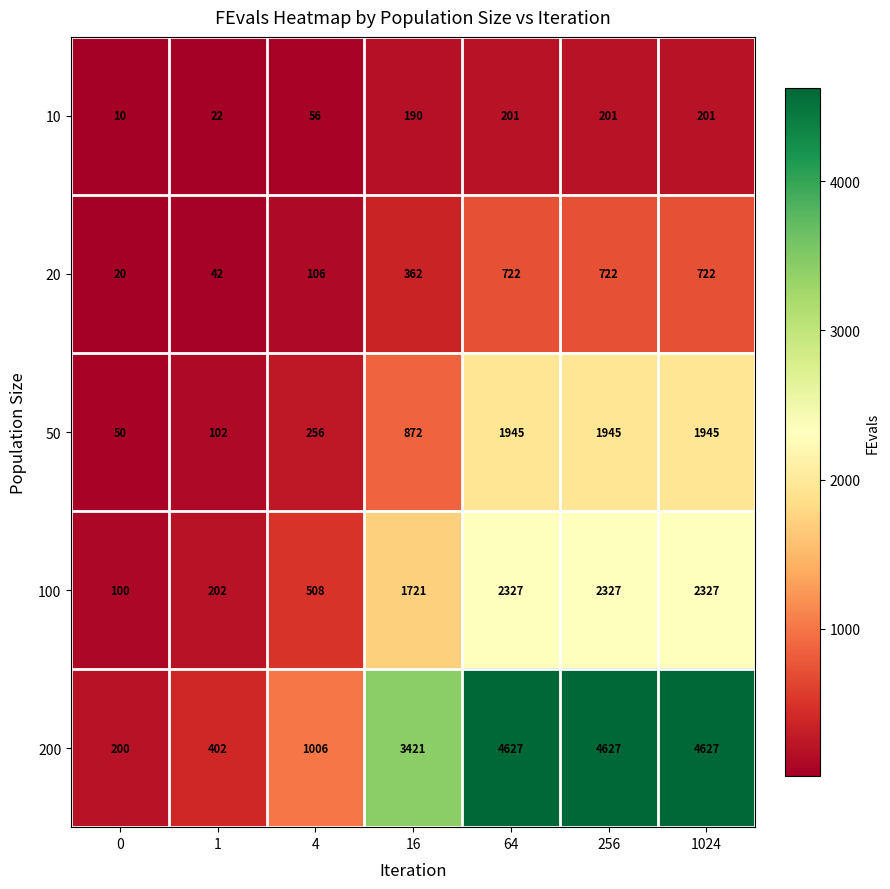

What is the maximum value shown in the chart?

4627